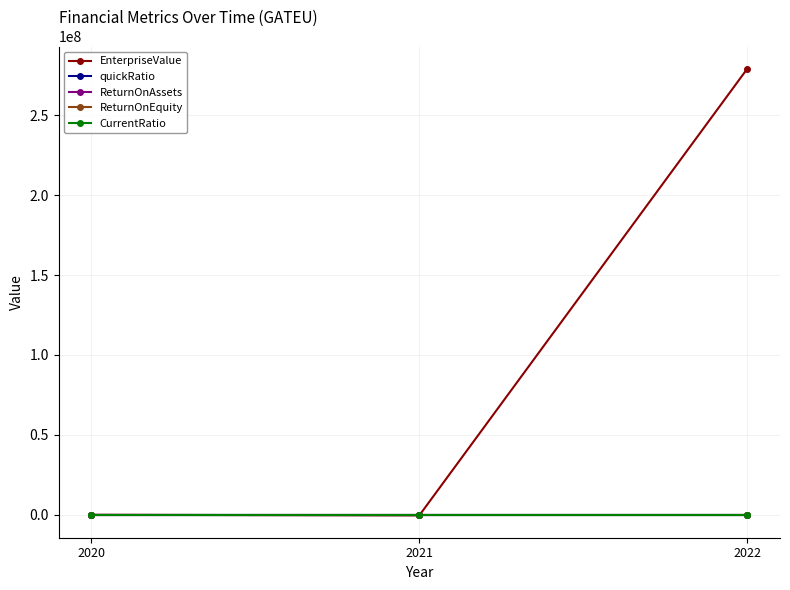

What is the sum of all ReturnOnAssets values?

-0.6